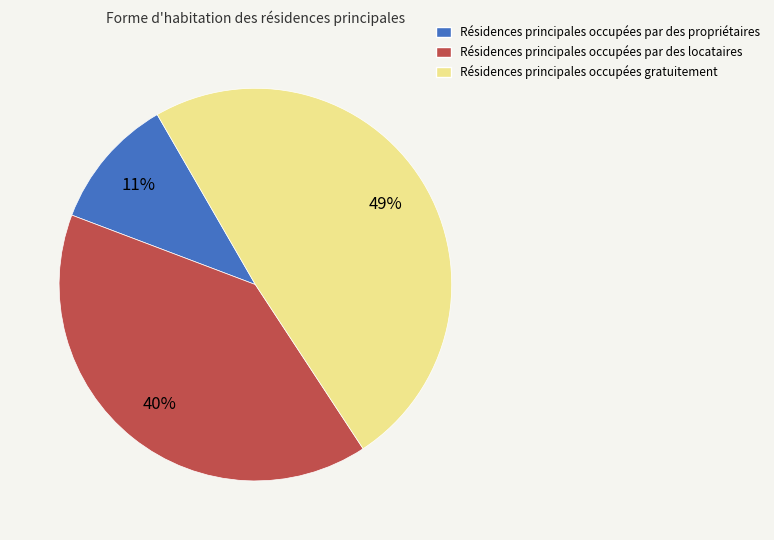

Does Résidences principales occupées par des propriétaires account for over 50% of the chart?

No